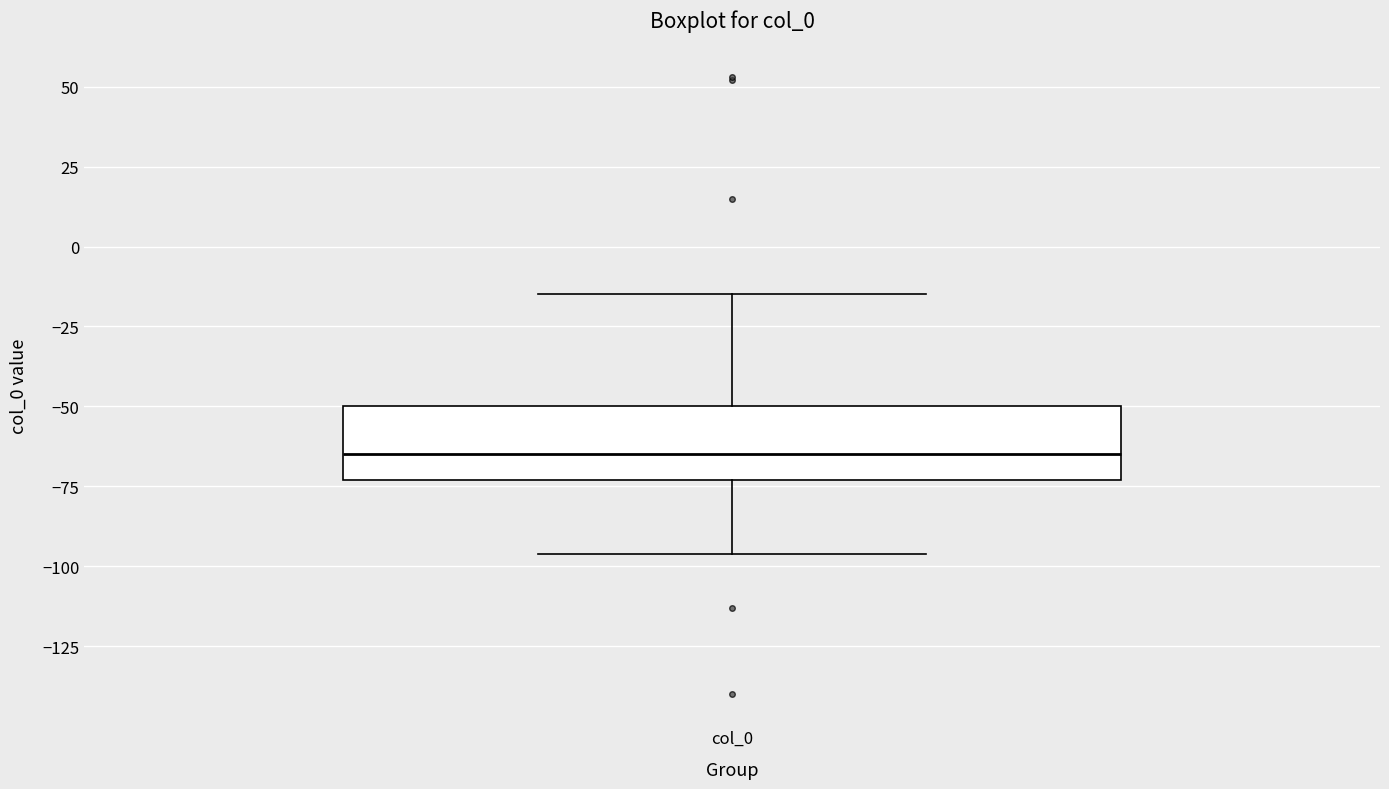

Read this box plot against the y-axis: the position of the median line, the range covered by the box, and the ends of both whiskers. The values are not printed on the chart, so give them approximately, as read against the axis.

median -65, box -75 to -50, whiskers -95 to -15